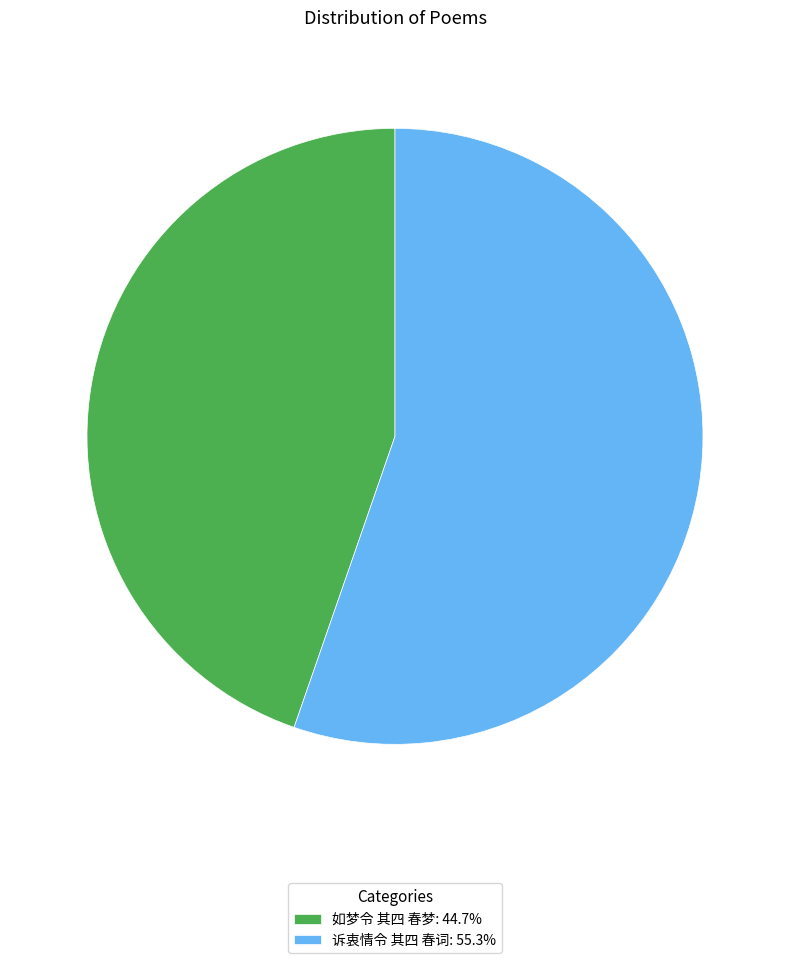

Count the number of slices in the pie.

2